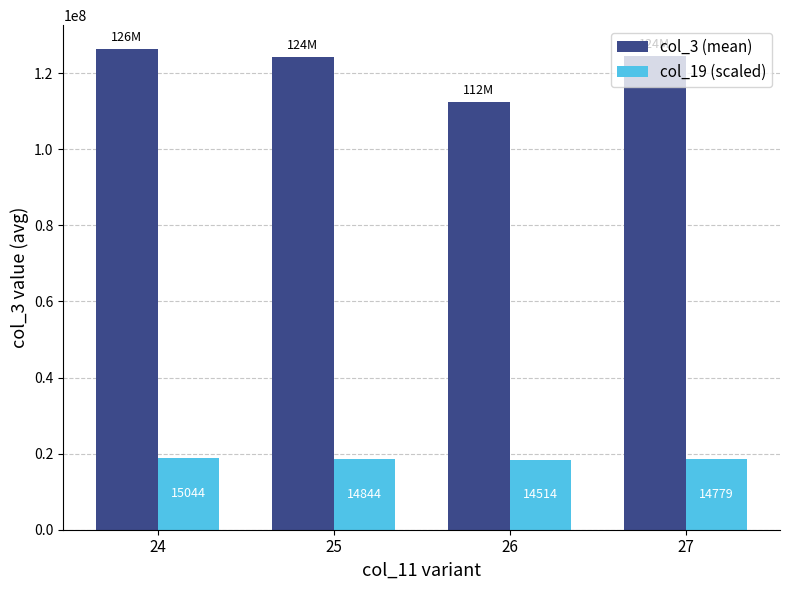

How many bars are there in each group?

2